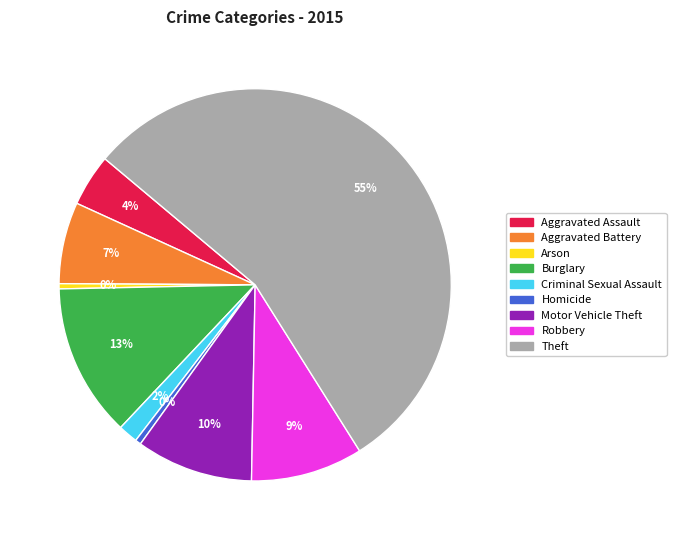

To the nearest percent, what portion does Burglary represent?

13%